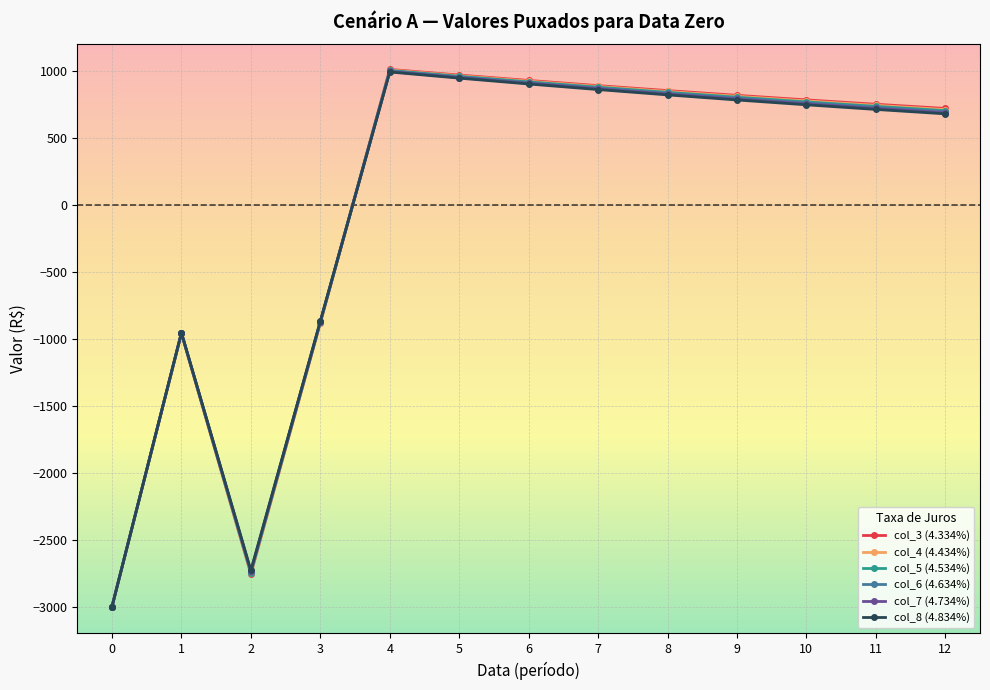

Which series changed the most between 6 and 7?

col_8 (4.834%)